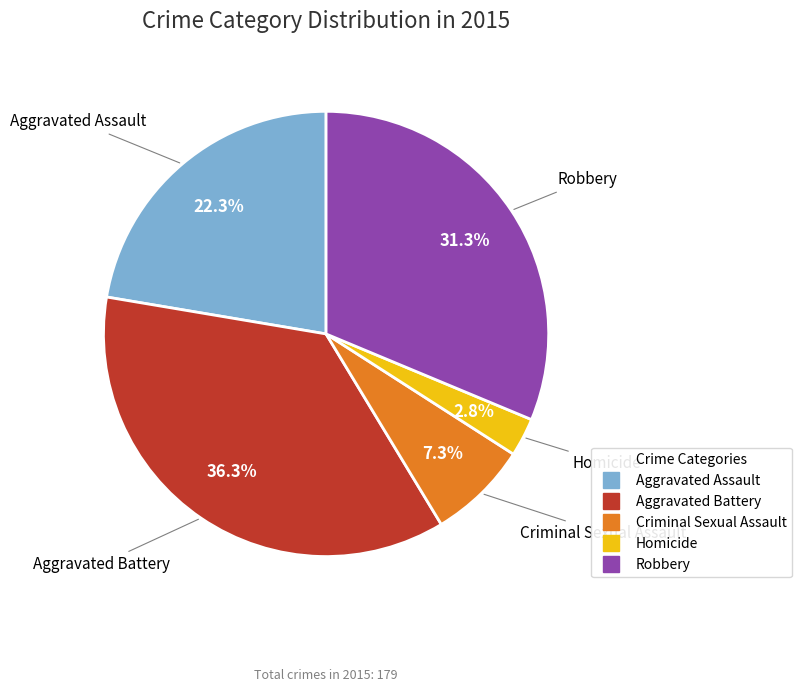

Rank the categories by value from lowest to highest.

Homicide, Criminal Sexual Assault, Aggravated Assault, Robbery, Aggravated Battery